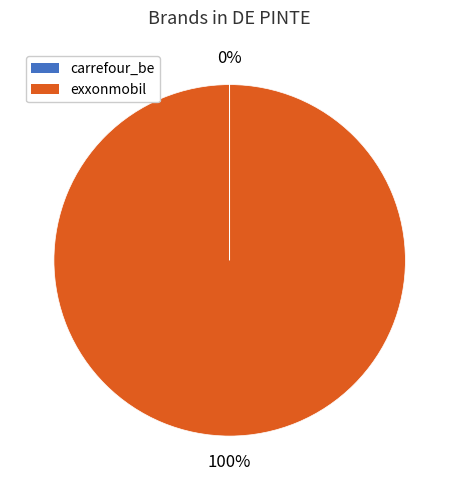

Which slice represents more than half of the pie?

exxonmobil